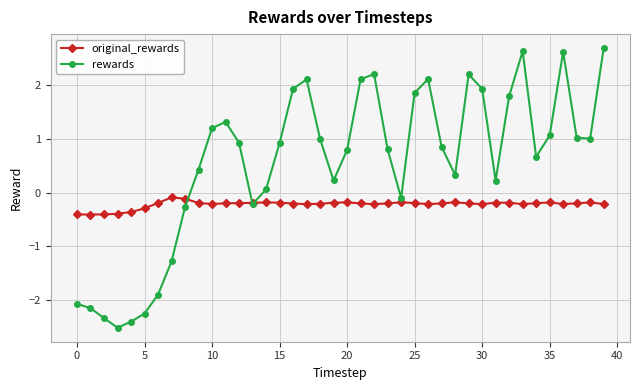

Reading left to right, extract all data points from this chart.

original_rewards: -0.4	-0.4	-0.4	-0.4	-0.4	-0.3	-0.2	-0.1	-0.1	-0.2	-0.2	-0.2	-0.2	-0.2	-0.2	-0.2	-0.2	-0.2	-0.2	-0.2	-0.2	-0.2	-0.2	-0.2	-0.2	-0.2	-0.2	-0.2	-0.2	-0.2	-0.2	-0.2	-0.2	-0.2	-0.2	-0.2	-0.2	-0.2	-0.2	-0.2
rewards: -2.1	-2.2	-2.3	-2.5	-2.4	-2.3	-1.9	-1.3	-0.3	0.4	1.2	1.3	0.9	-0.2	0.1	0.9	1.9	2.1	1.0	0.2	0.8	2.1	2.2	0.8	-0.1	1.9	2.1	0.9	0.3	2.2	1.9	0.2	1.8	2.6	0.7	1.1	2.6	1.0	1.0	2.7